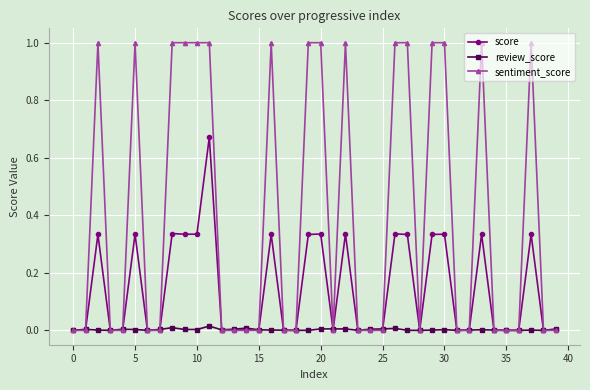

How many series are shown in this chart?

3